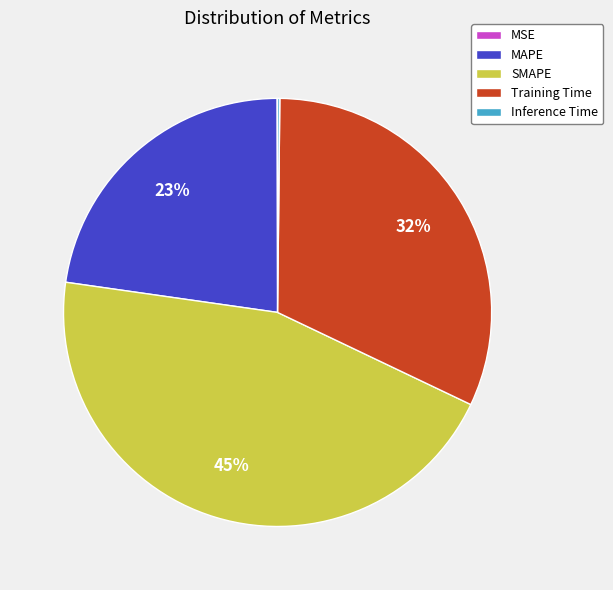

To the nearest percent, what is the average slice percentage?

20%